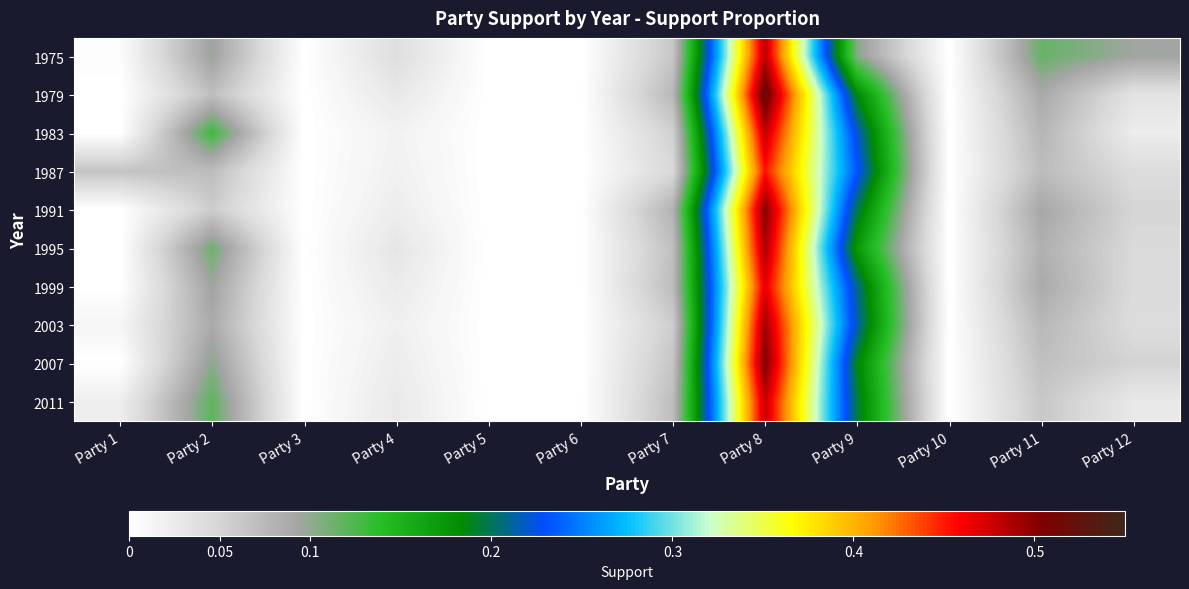

Rank the series at Party 12 from lowest to highest value.

1983, 2011, 1979, 1987, 2003, 1999, 1995, 1991, 2007, 1975